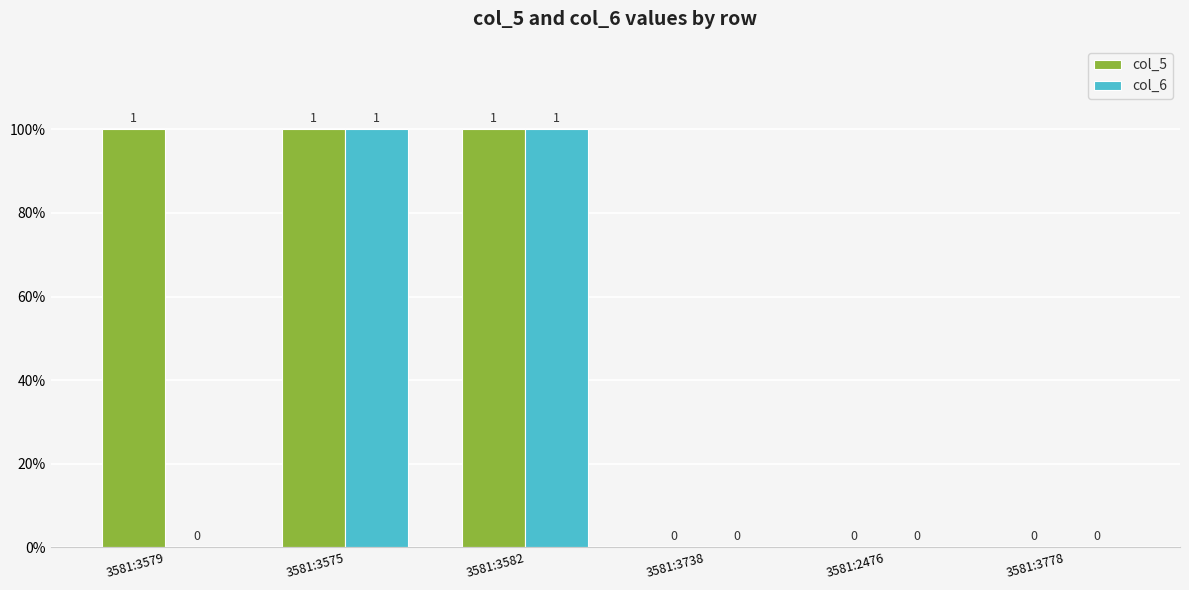

List the labels in order of col_5 value, largest first.

3581:3579, 3581:3575, 3581:3582, 3581:3738, 3581:2476, 3581:3778